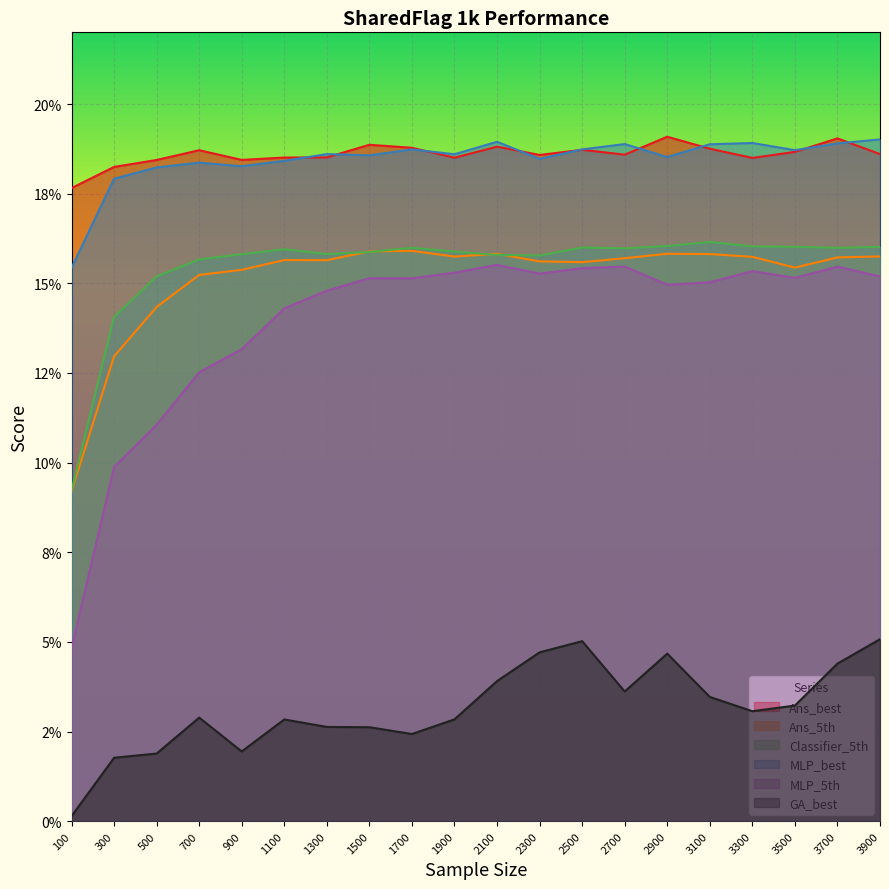

True or false: Ans_best and MLP_best cross at least once.

True